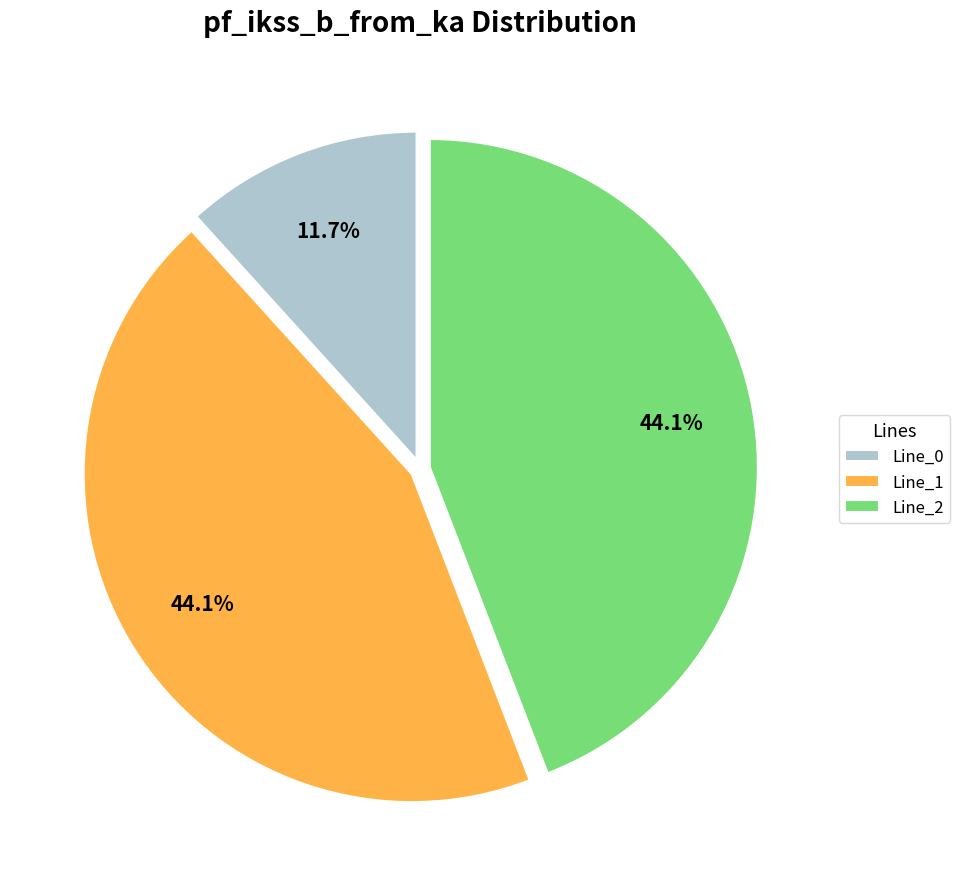

Between Line_0 and Line_1, which is larger?

Line_1